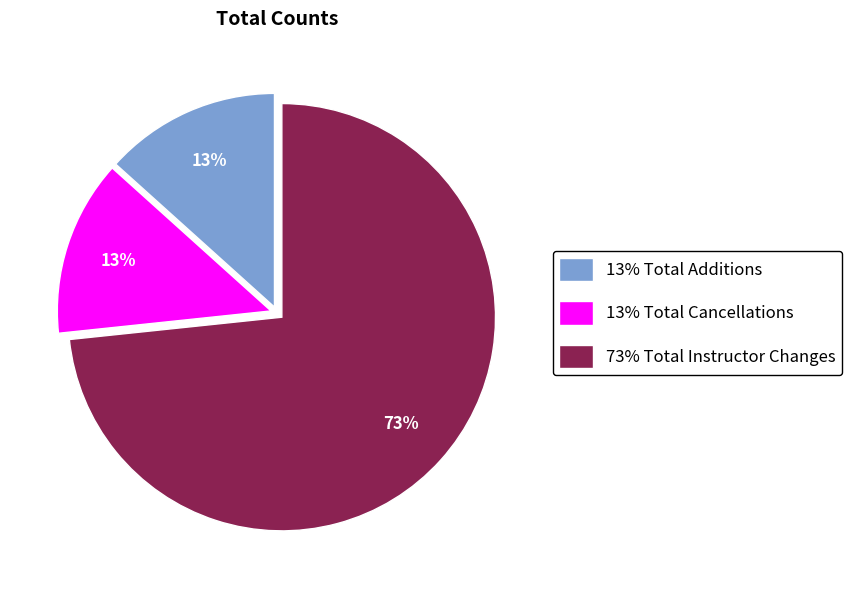

Count the number of slices in the pie.

3